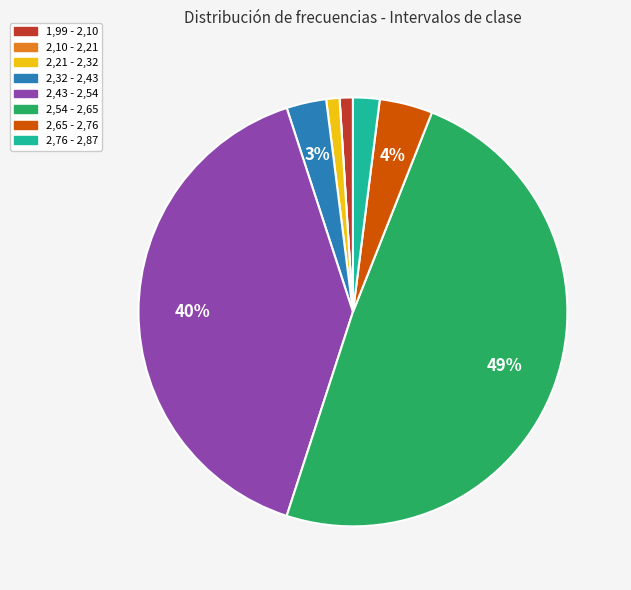

Does 2,65 - 2,76 account for over 50% of the chart?

No